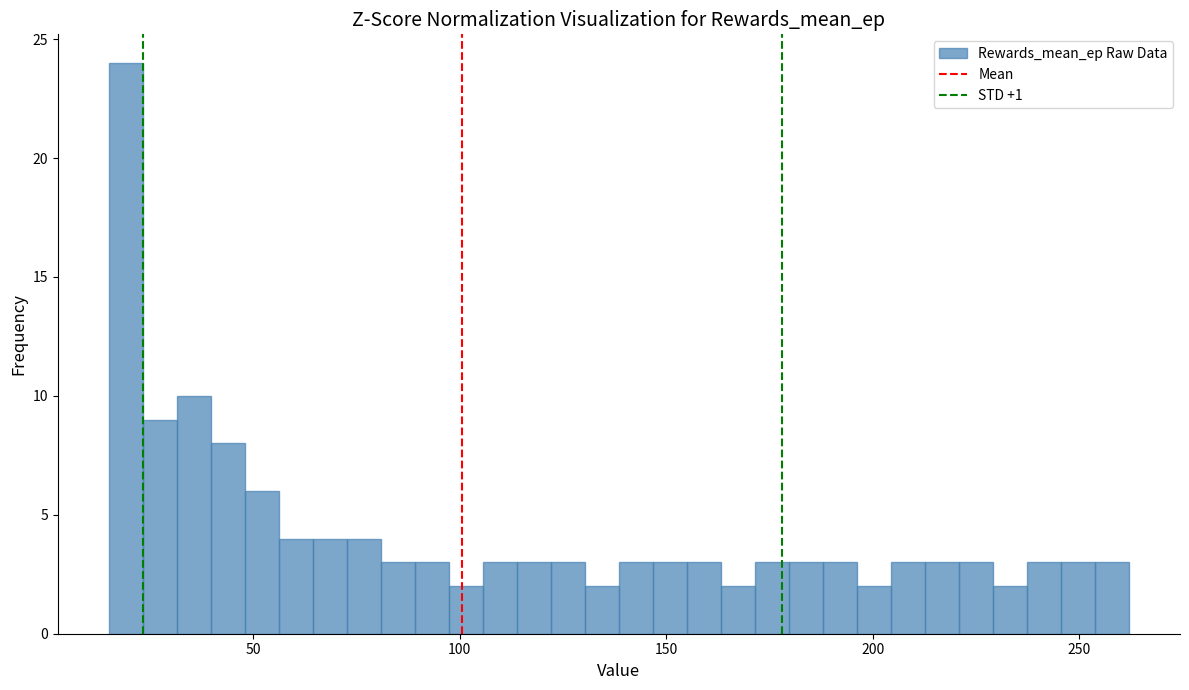

Read against the x-axis, roughly where is the centre of the tallest bar?

20